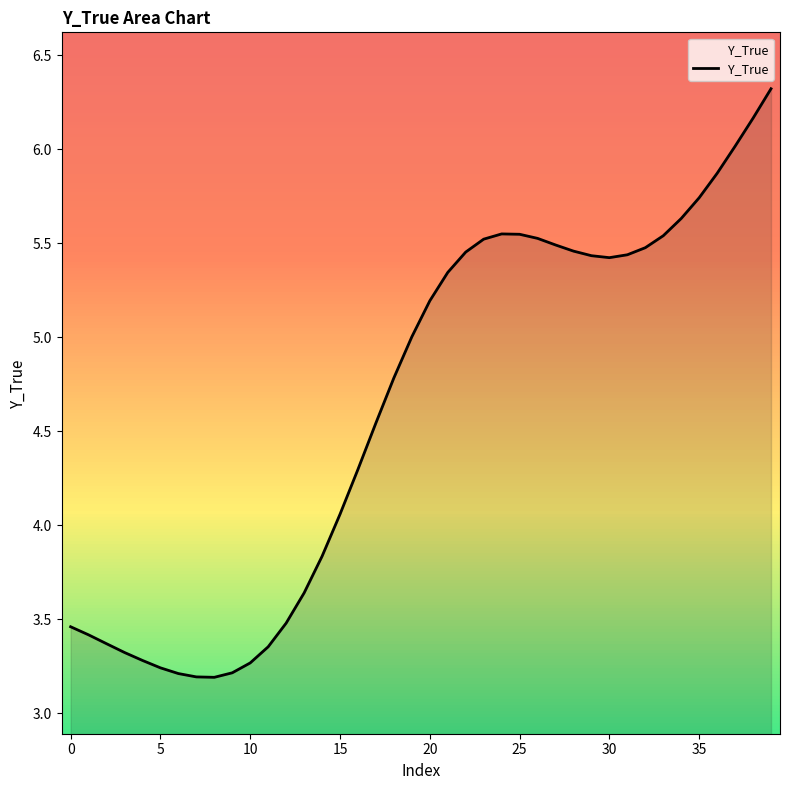

What is the maximum value shown in the chart?

6.3